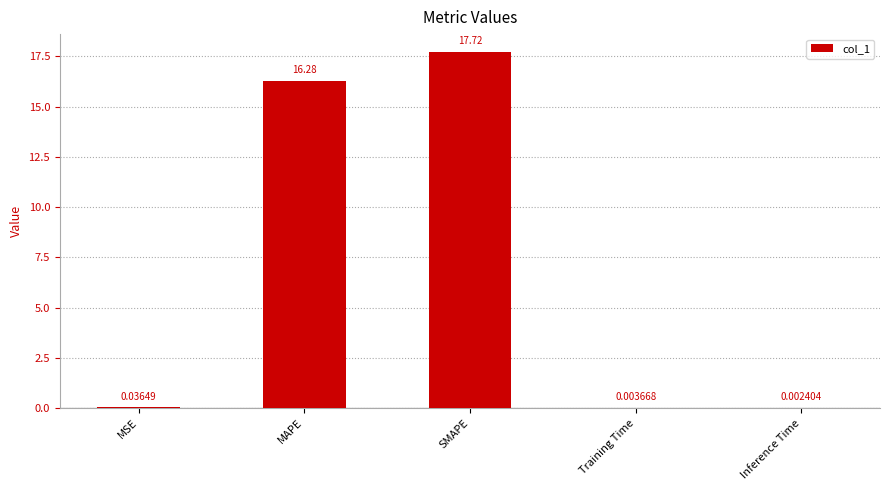

Which label corresponds to the largest value in the chart?

SMAPE